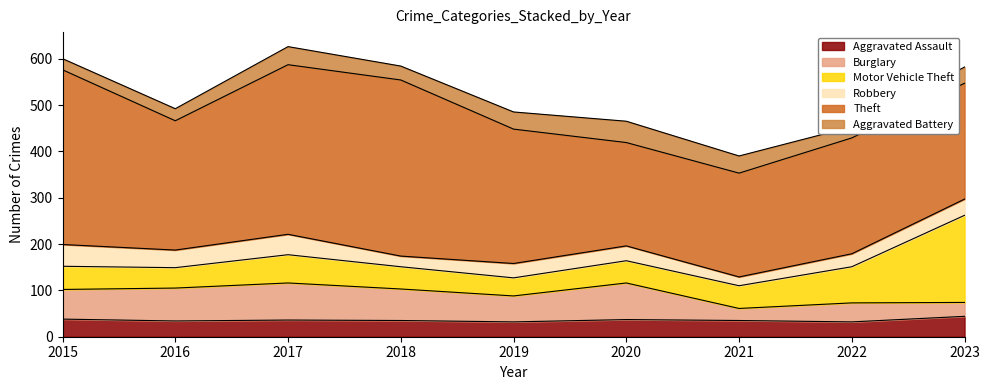

What is the value of the Burglary point at the 5th from the left?

56